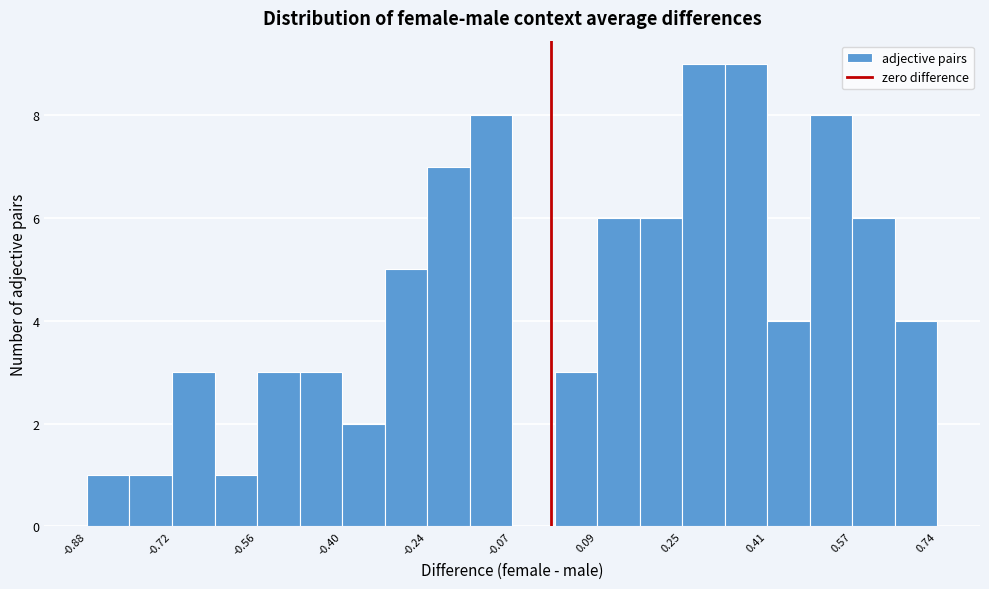

Reading left to right, transcribe this chart: for each bar, give the range it covers on the x-axis and its height. Neither the bar edges nor the heights are printed on the chart, so give them approximately, as read against the axes.

-0.88 to -0.80: 1
-0.80 to -0.72: 1
-0.72 to -0.64: 3
-0.64 to -0.56: 1
-0.56 to -0.48: 3
-0.48 to -0.40: 3
-0.40 to -0.32: 2
-0.32 to -0.24: 5
-0.24 to -0.16: 7
-0.16 to -0.08: 8
-0.08 to 0.00: 0
0.00 to 0.08: 3
0.08 to 0.16: 6
0.16 to 0.24: 6
0.24 to 0.34: 9
0.34 to 0.42: 9
0.42 to 0.50: 4
0.50 to 0.58: 8
0.58 to 0.66: 6
0.66 to 0.74: 4